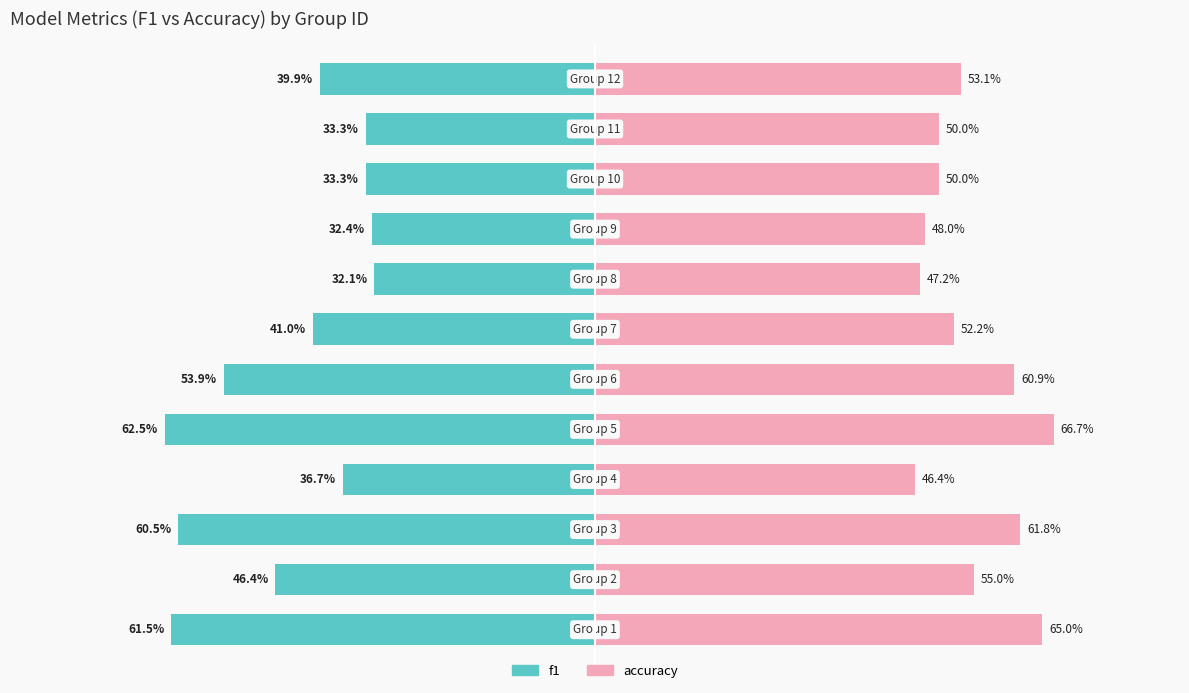

What is the value of the f1 bar at the 1st from the left?

-61.5